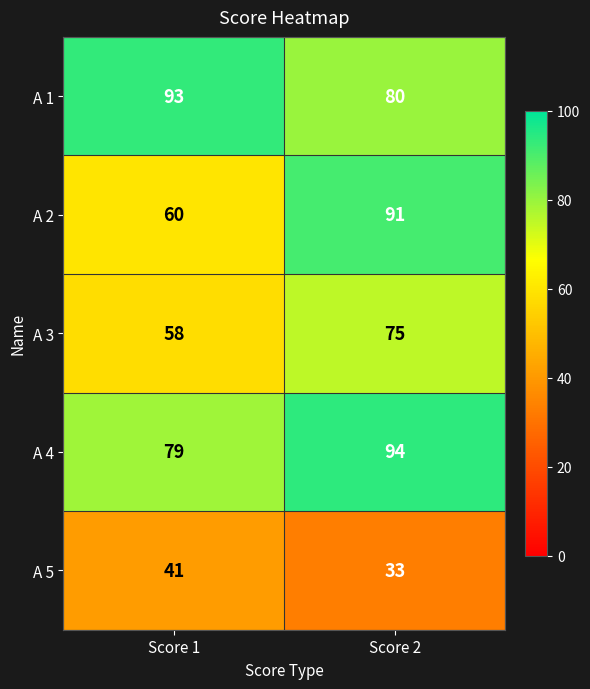

Rank the categories by A 2 value from lowest to highest.

Score 1, Score 2